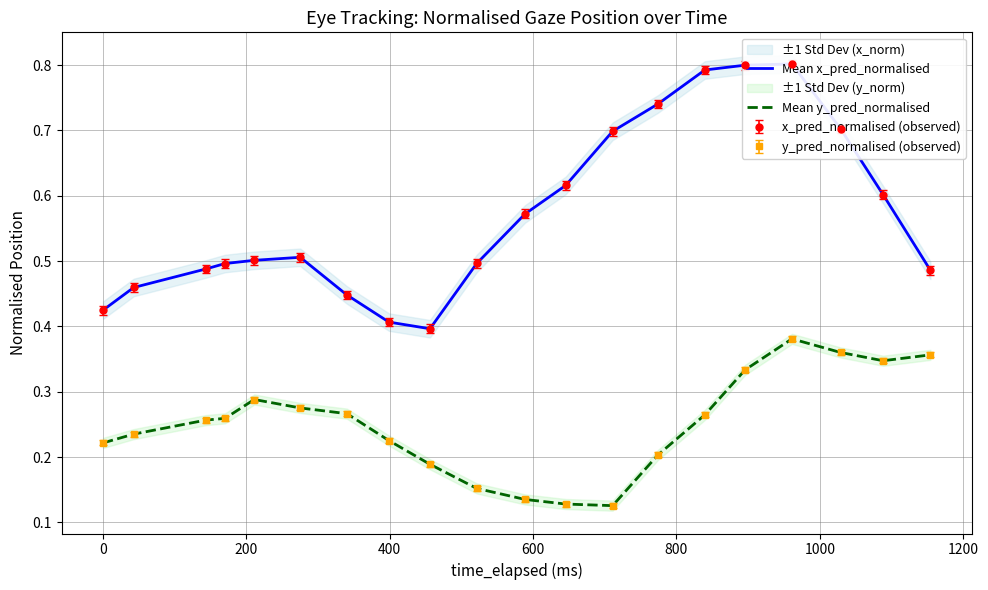

Count the Mean x_pred_normalised values in the range 0 to 1.

20